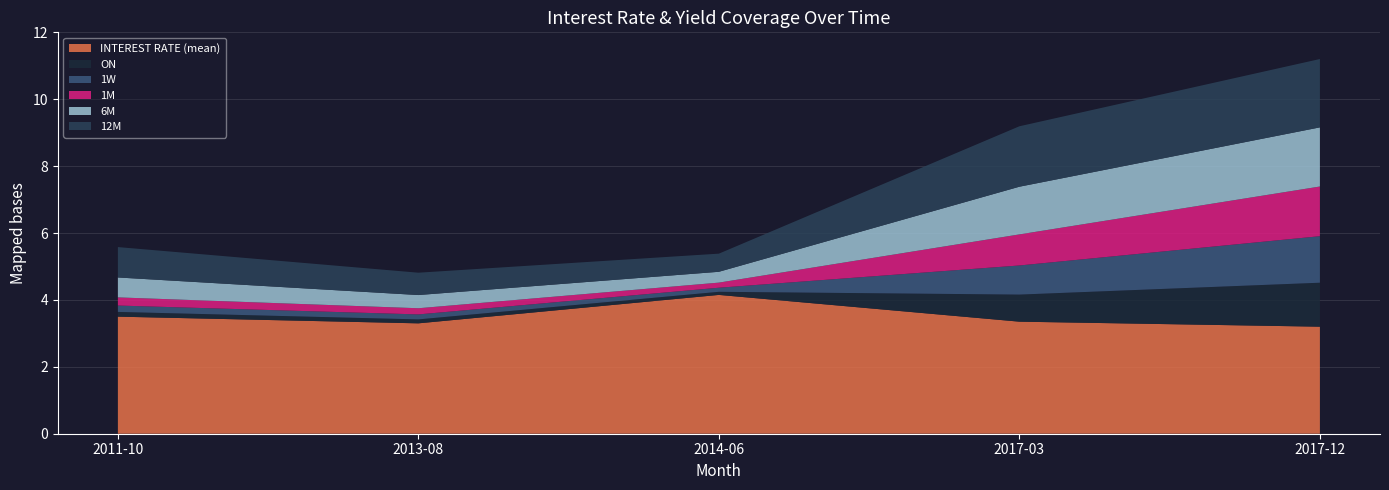

Reading left to right, what are all the values shown in this chart?

INTEREST RATE (mean): 3.5	3.3	4.2	3.4	3.2
ON: 0.1	0.1	0.1	0.8	1.3
1W: 0.2	0.1	0.1	0.9	1.4
1M: 0.2	0.2	0.2	0.9	1.5
6M: 0.6	0.4	0.3	1.4	1.8
12M: 0.9	0.7	0.5	1.8	2.0